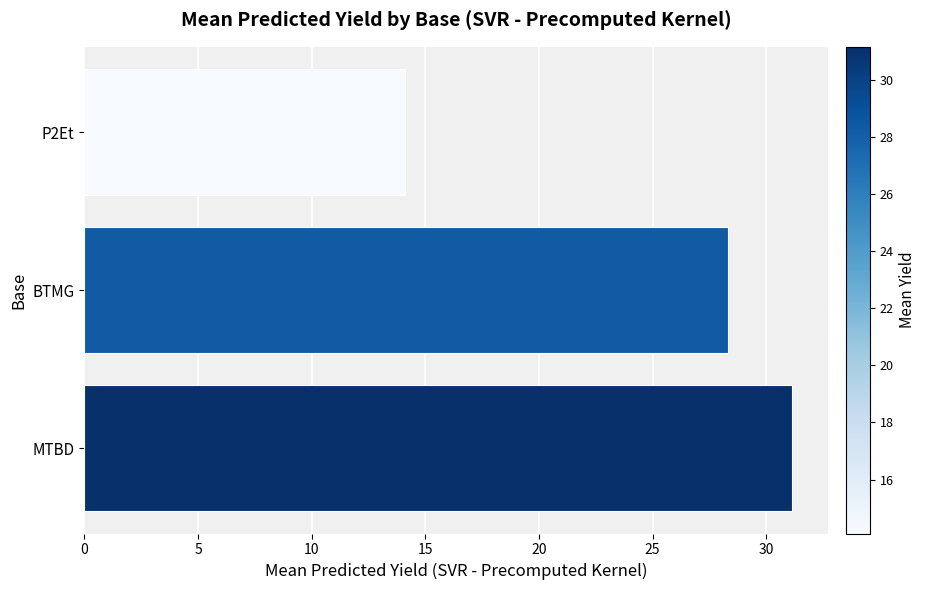

How many data points are less than 28?

1